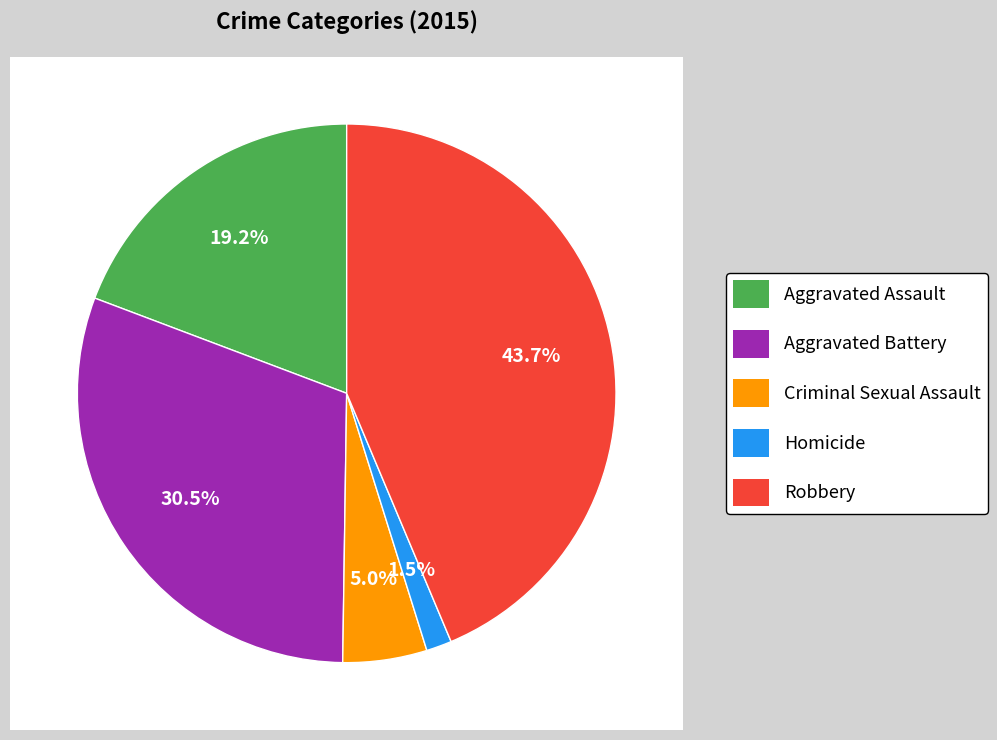

Count the number of slices in the pie.

5